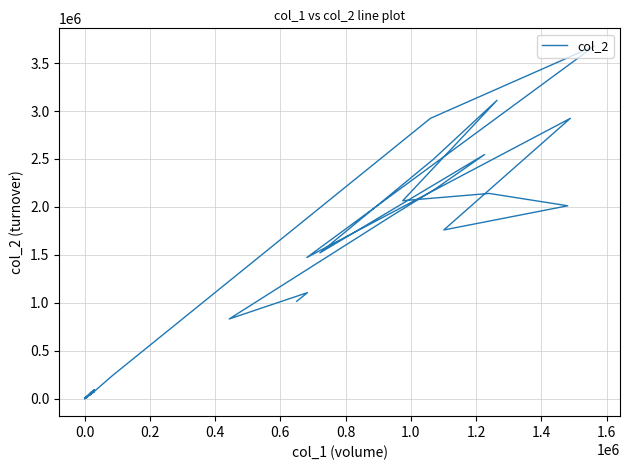

True or false: the data has more than 1 interior local peaks.

True